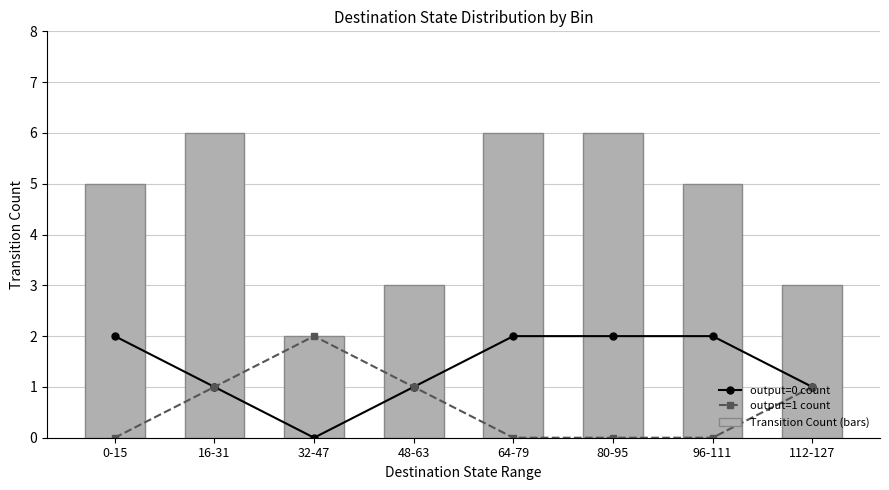

At 0-15, list the series in order from smallest to largest.

output=1 count, output=0 count, Transition Count (bars)